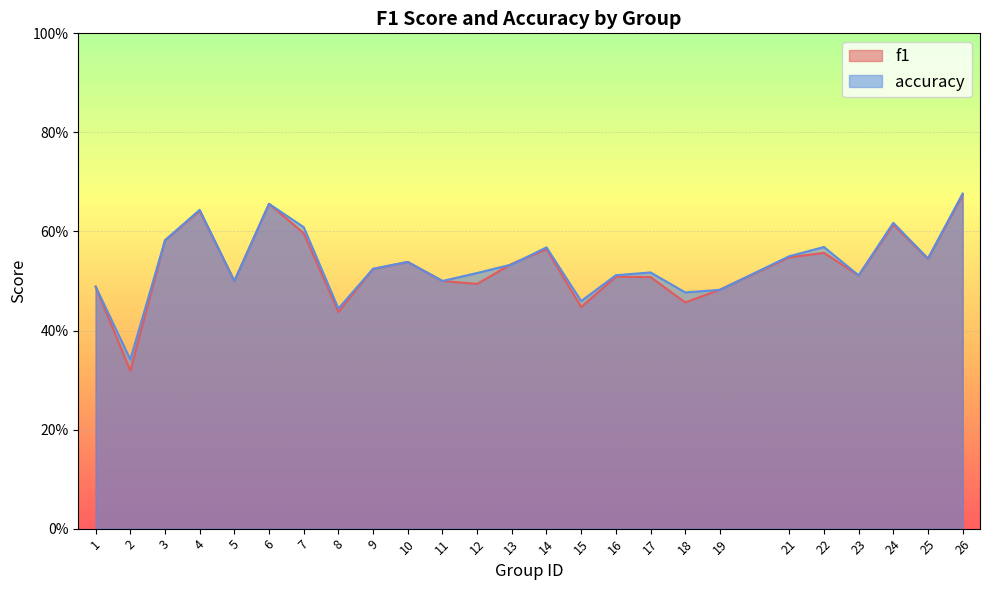

Rank the series by their average value, from lowest to highest.

f1, accuracy